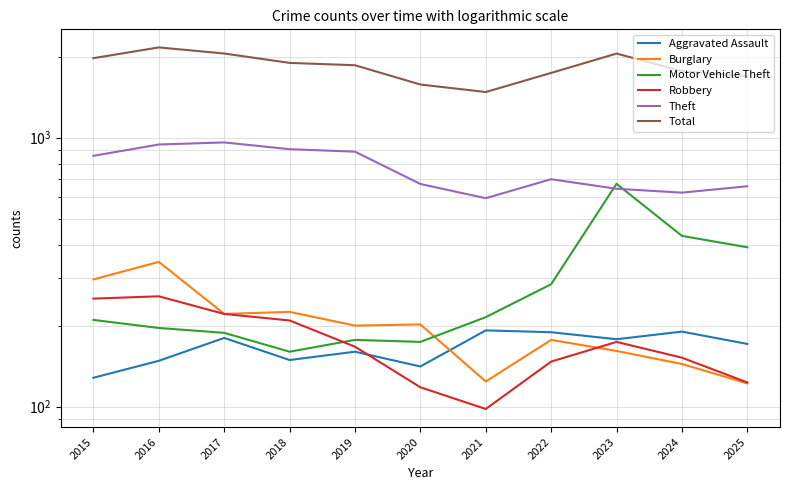

At which category does Robbery reach its first local valley?

2021